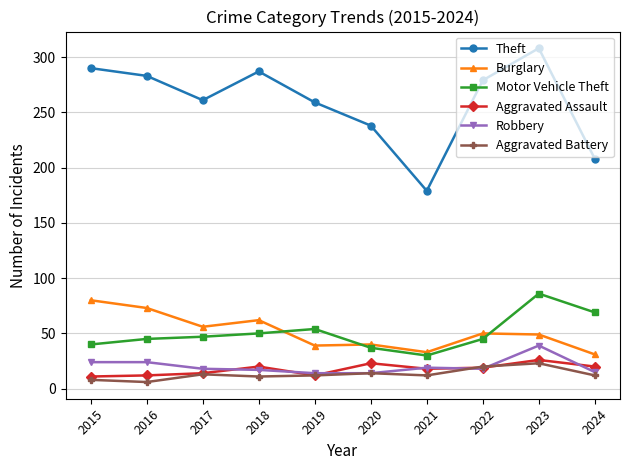

Which series has the largest total across all categories?

Theft